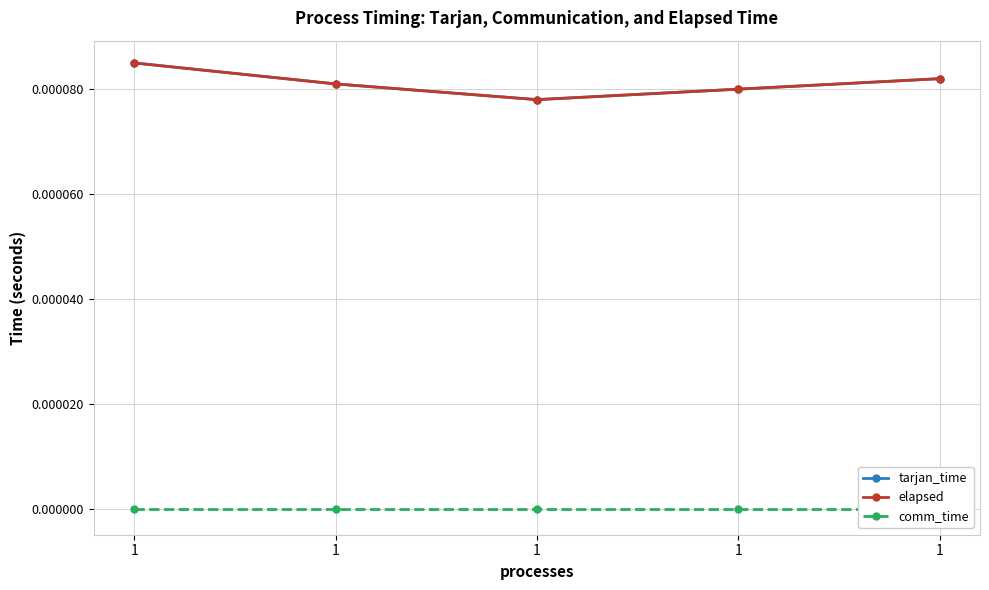

Is the value of tarjan_time at 1 greater than the value of comm_time at 1?

Yes